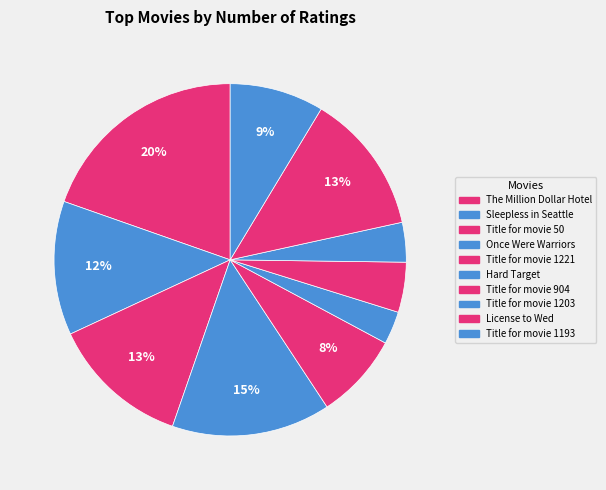

Which slice is the smallest?

Hard Target